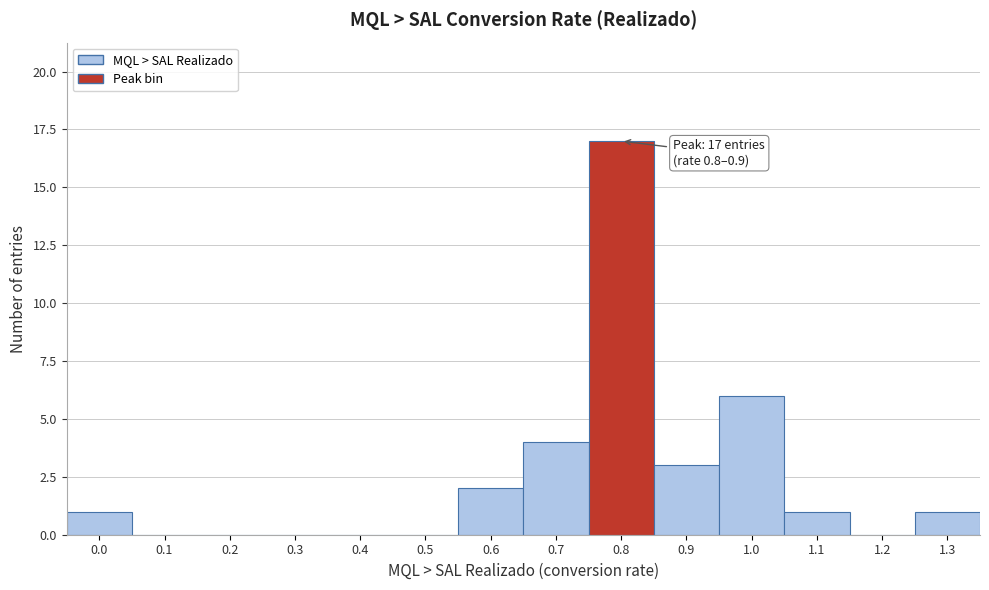

Reading left to right, extract all data points from this chart.

0.0=1	0.1=0	0.2=0	0.3=0	0.4=0	0.5=0	0.6=2	0.7=4	0.8=17	0.9=3	1.0=6	1.1=1	1.2=0	1.3=1